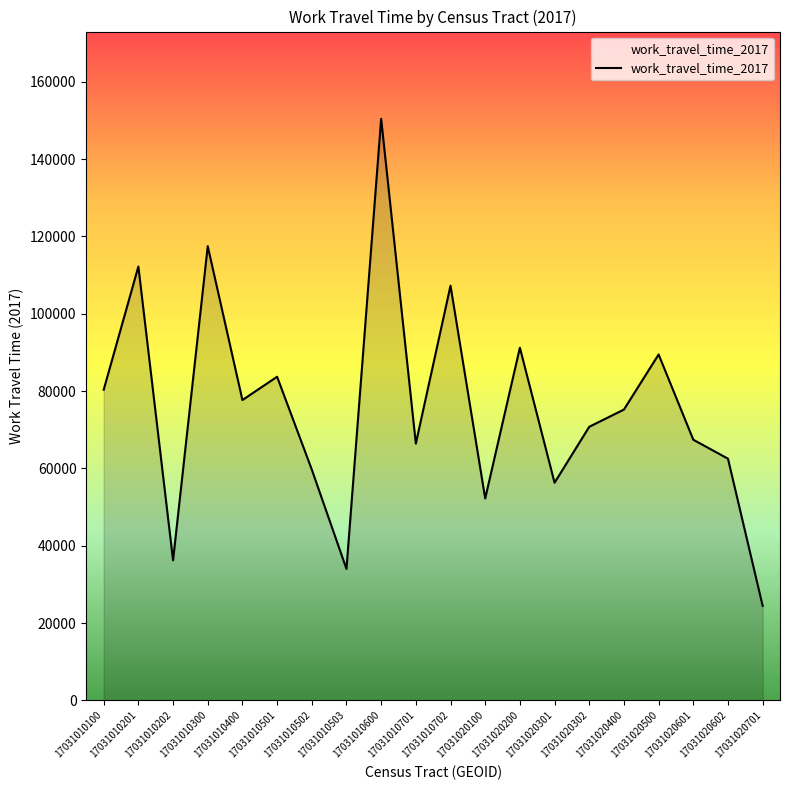

How many lines are shown in the chart?

1